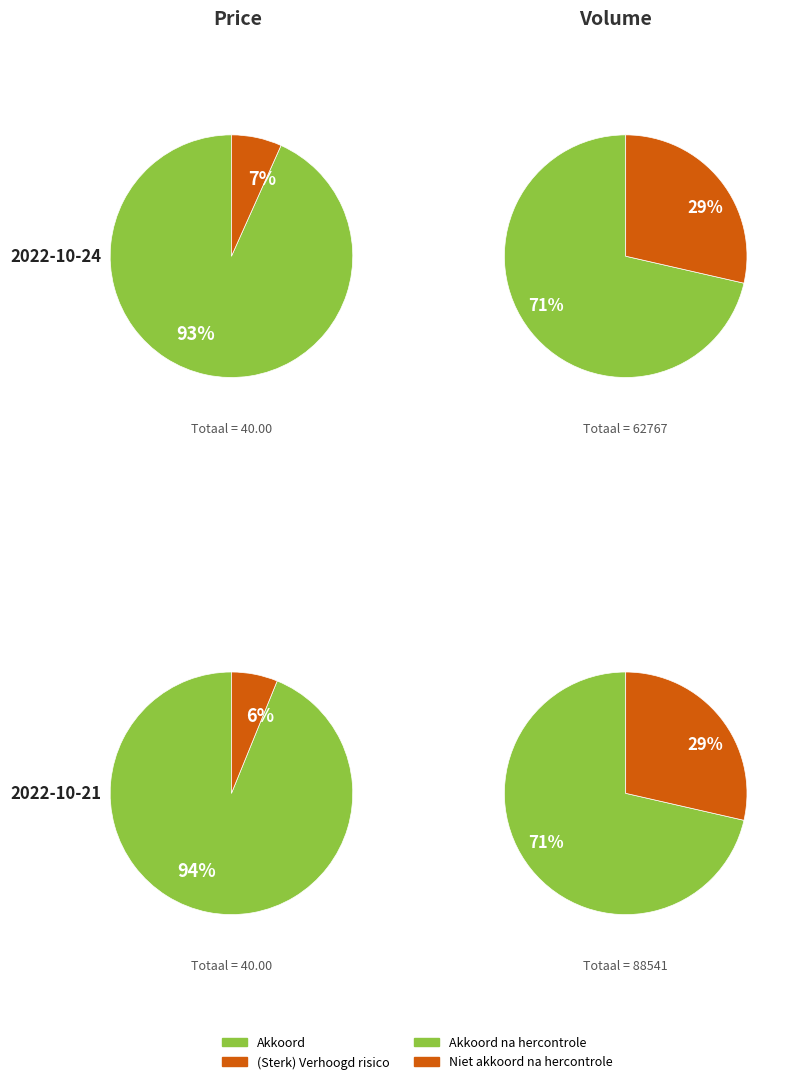

Is there any slice that represents more than half of the pie?

Yes